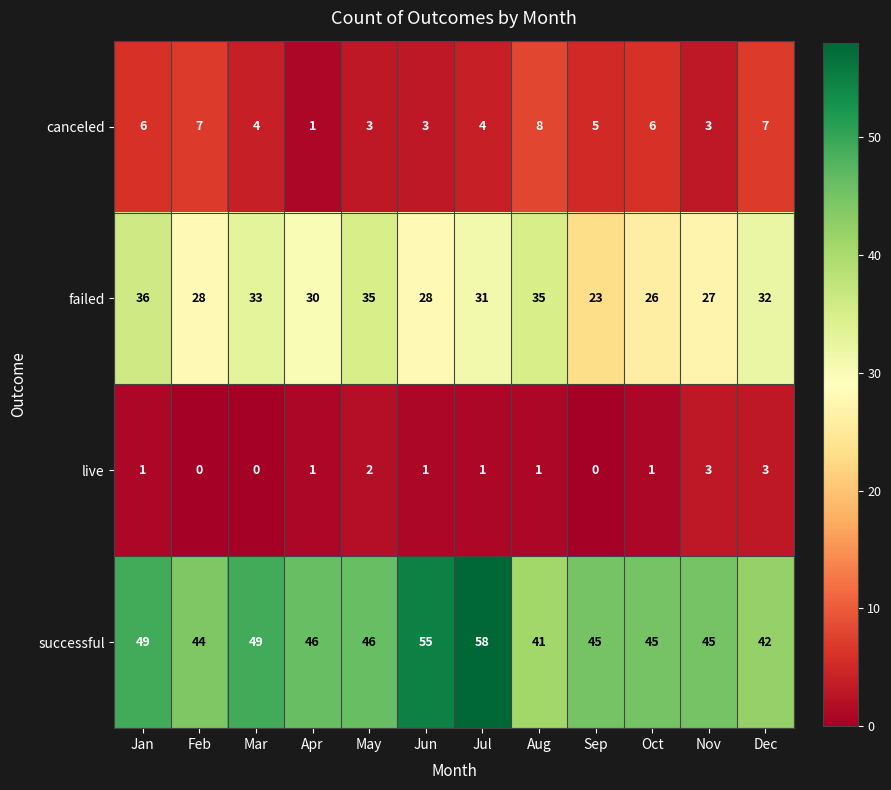

What is the maximum value shown in the chart?

58